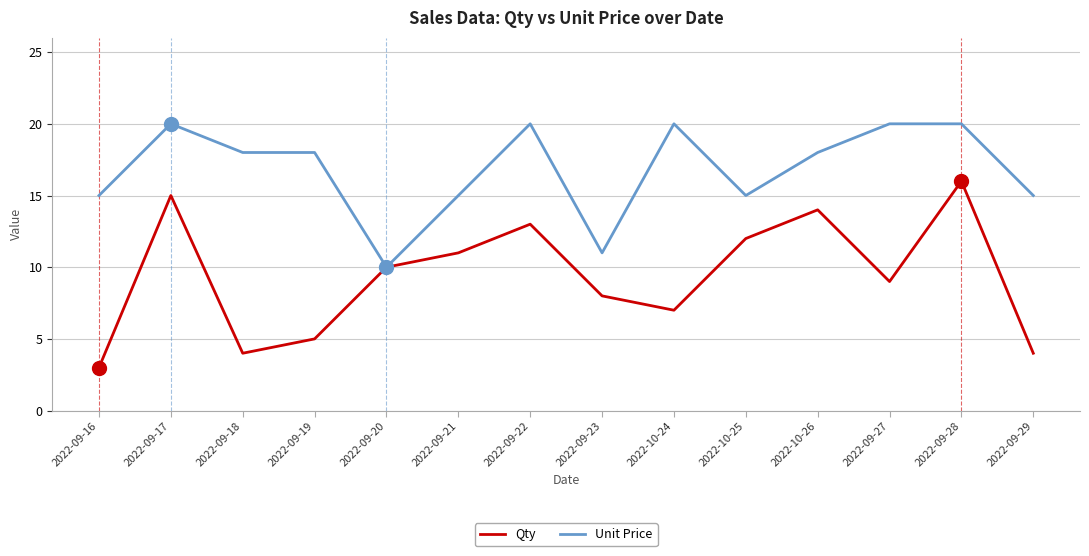

The value of Qty at 2022-10-25 is 12. True or false?

True